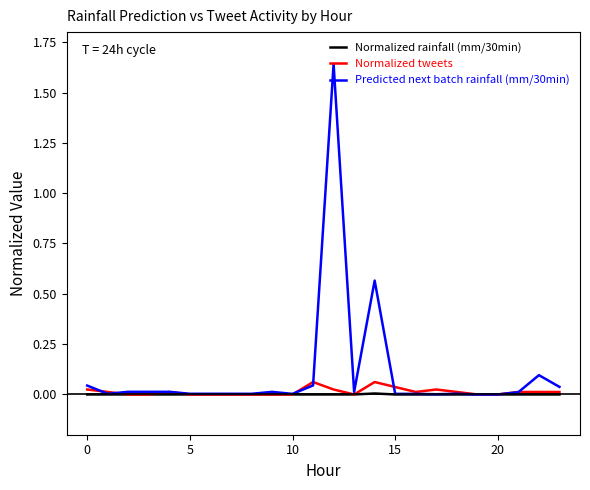

Which series has the widest spread of values?

Predicted next batch rainfall (mm/30min)